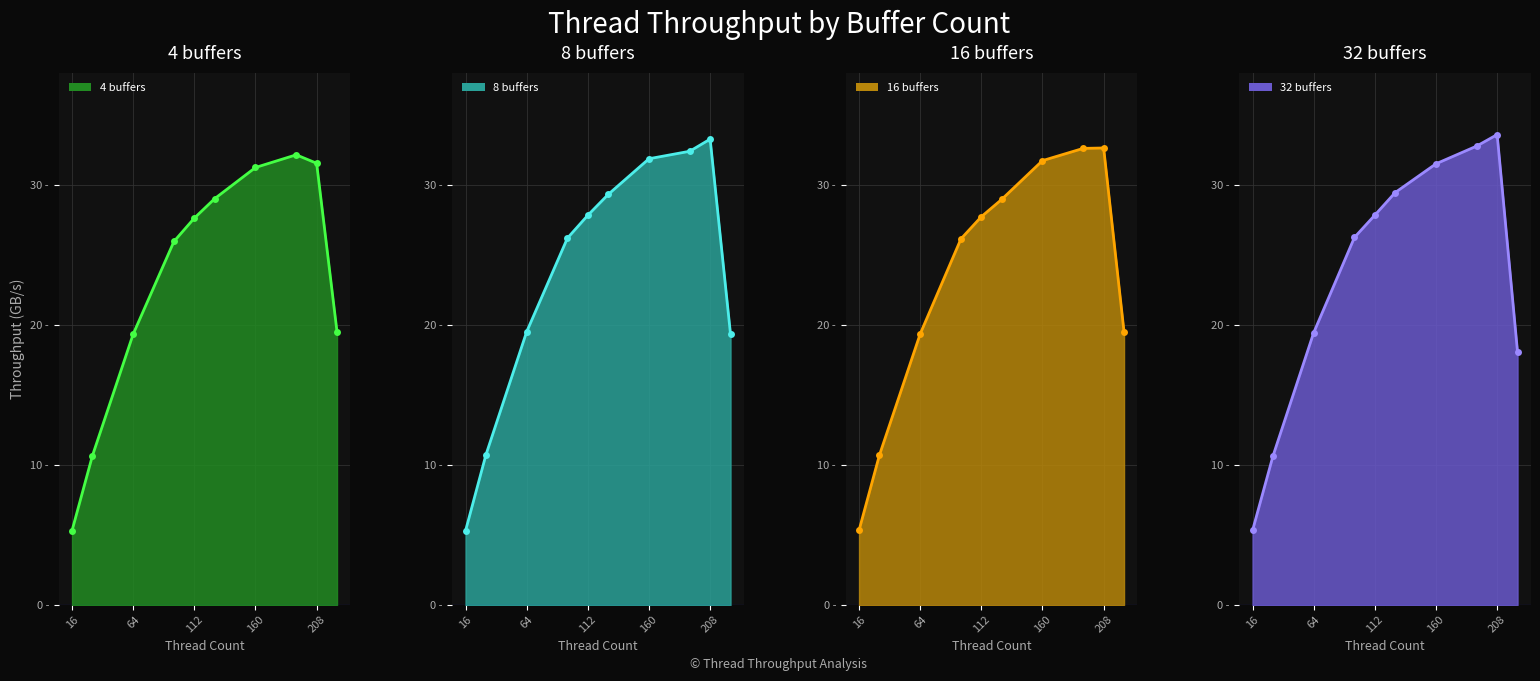

Which series has the largest total across all categories?

8 buffers